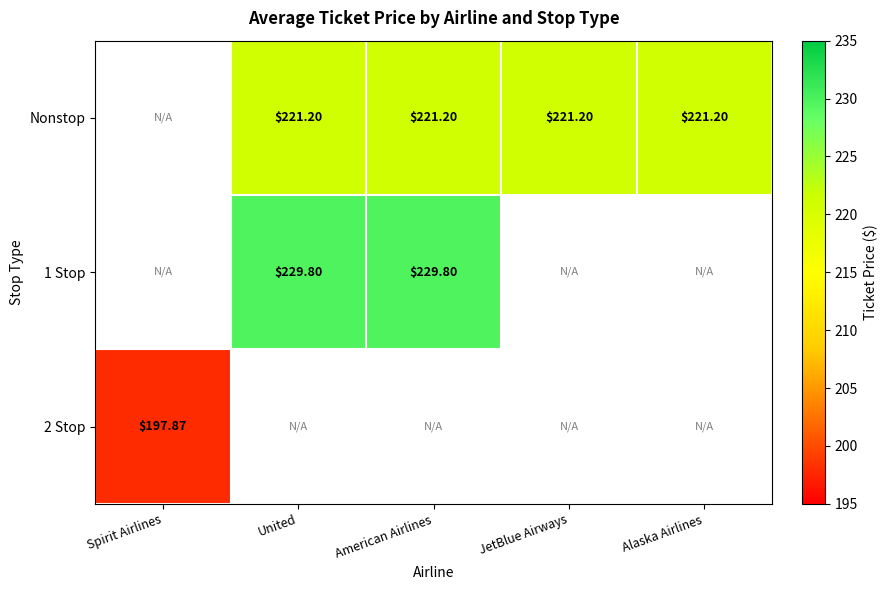

Is the value of Nonstop at American Airlines greater than the value of 2 Stop at Spirit Airlines?

Yes